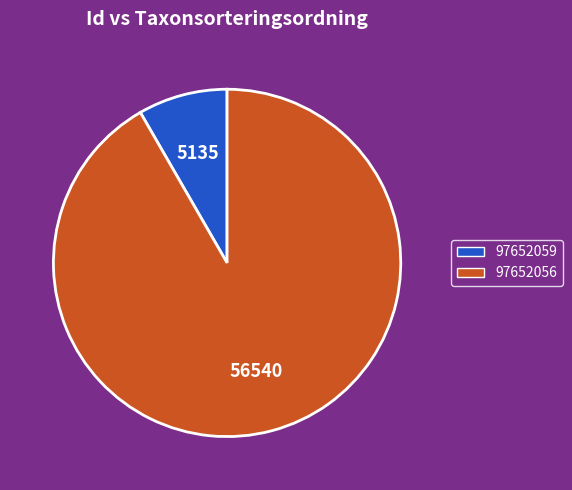

Is the sum of 97652059 and 97652056 greater than half?

Yes